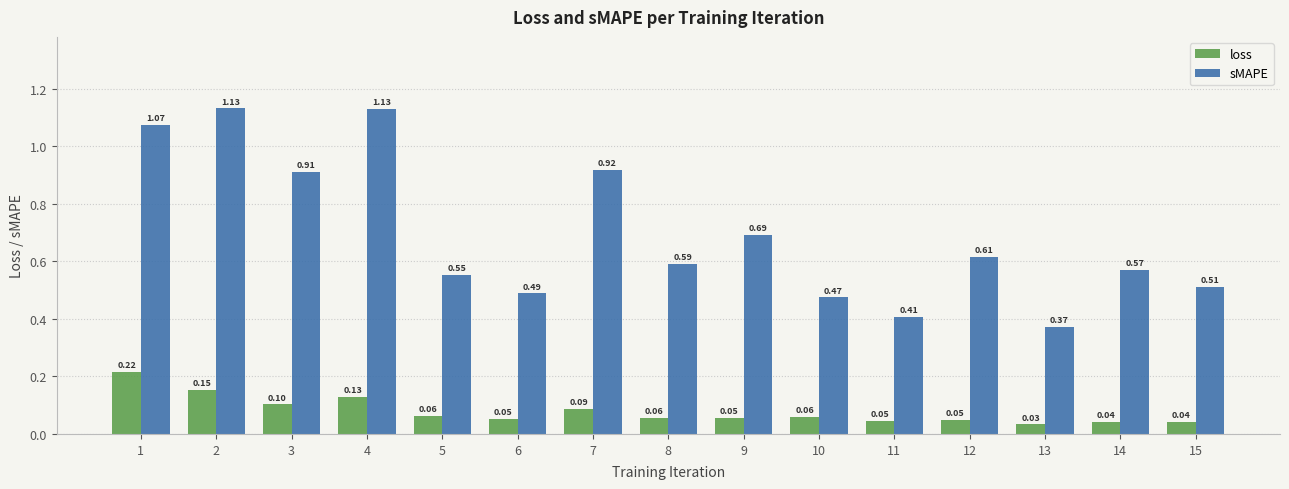

What is the value of the loss bar at the 7th from the left?

0.1